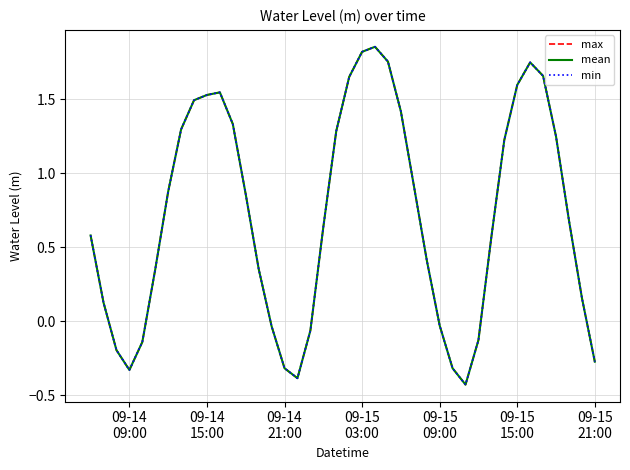

Does the chart display data point markers on the line(s)?

No